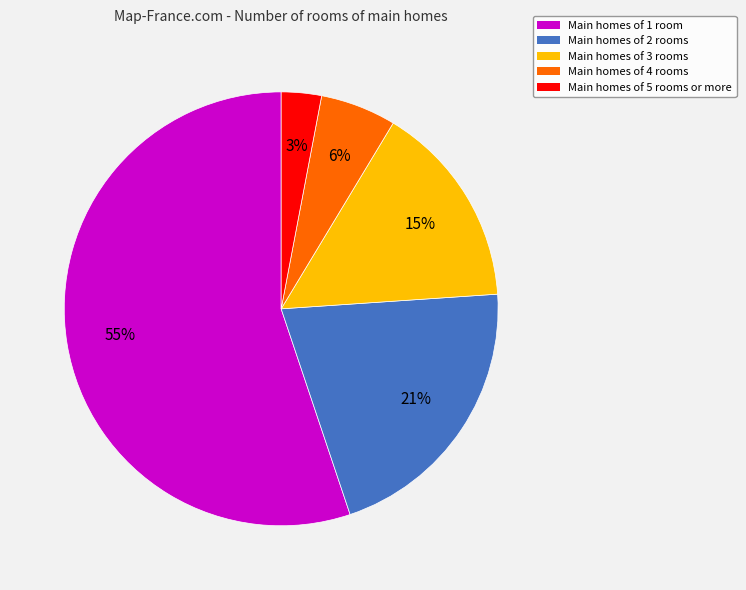

To the nearest percent, what is the difference between the largest and smallest slice percentages?

52%